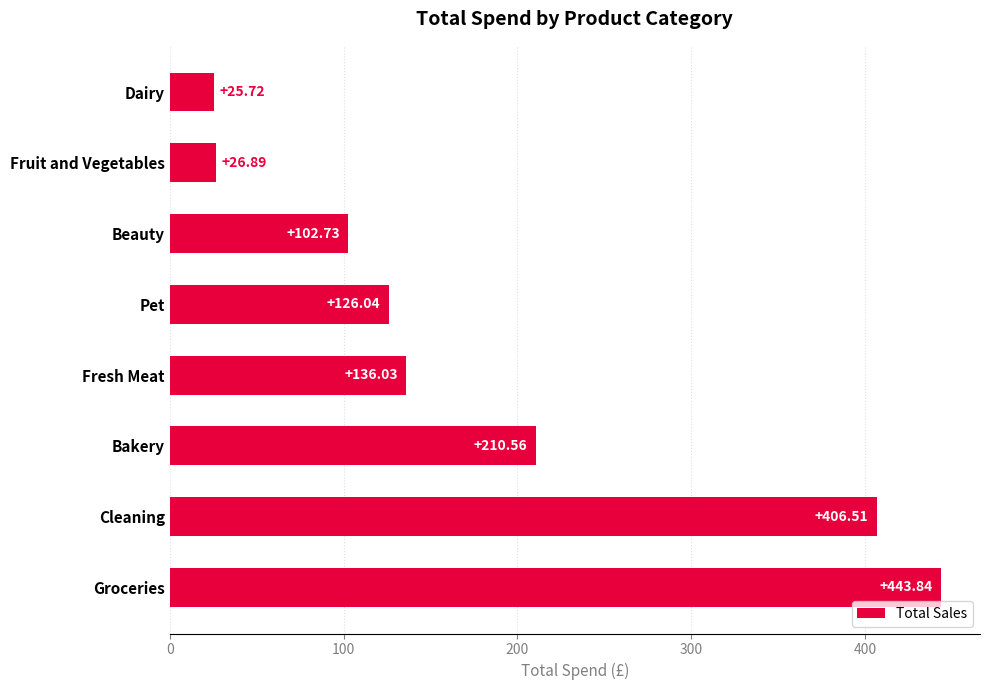

Where is the data nearest to the value 234?

Bakery